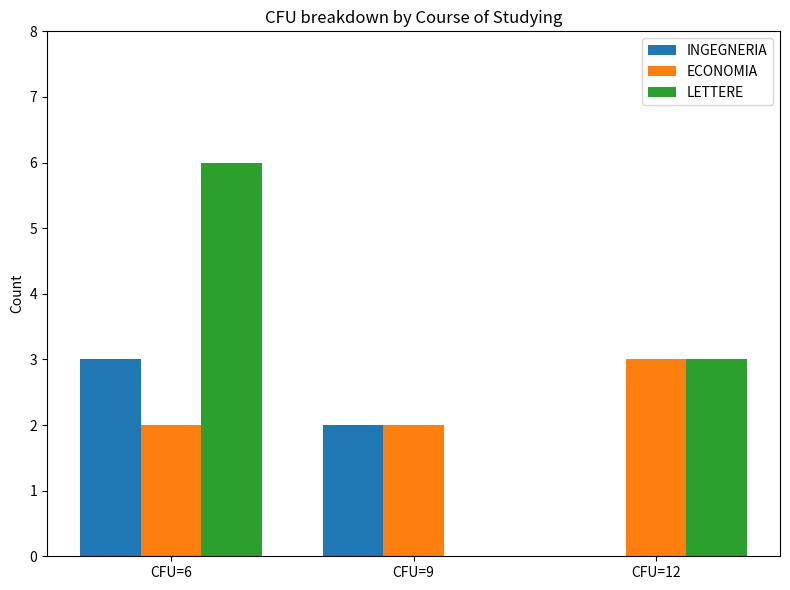

At which category is the sum across all series the highest?

CFU=6